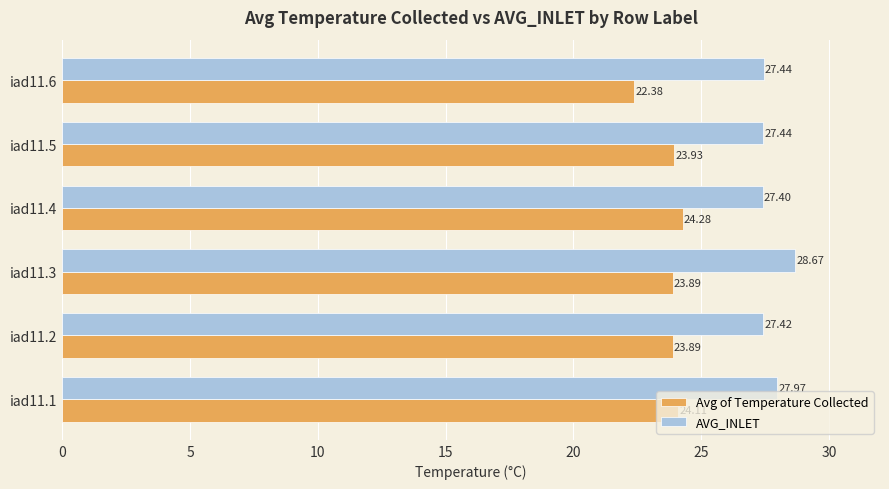

At which category is the sum across all series the highest?

iad11.3